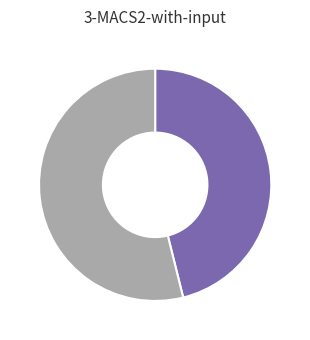

Is there a majority slice in this chart?

Yes